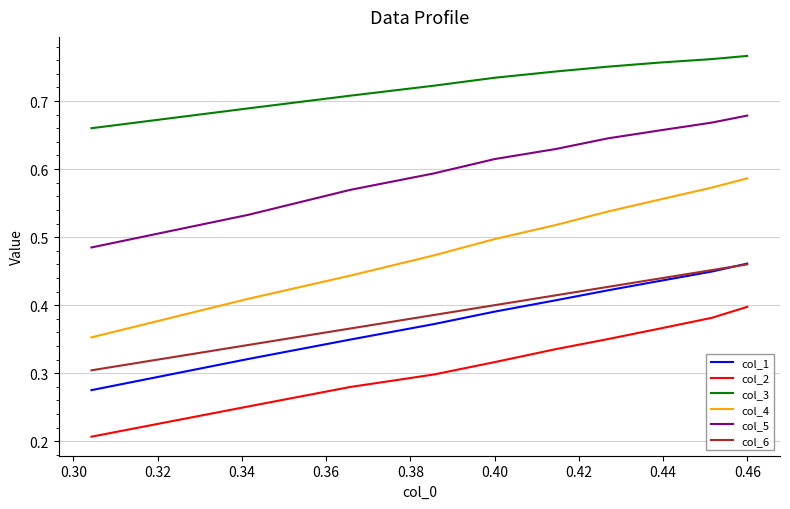

True or false: col_2 and col_6 cross at least once.

False